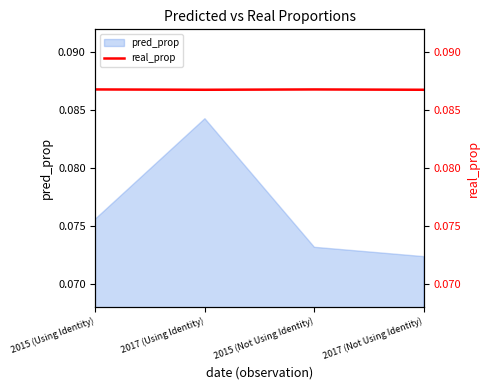

Reading right to left, transcribe all the data shown in this chart.

2017 (Not Using Identity)=0.1	2015 (Not Using Identity)=0.1	2017 (Using Identity)=0.1	2015 (Using Identity)=0.1